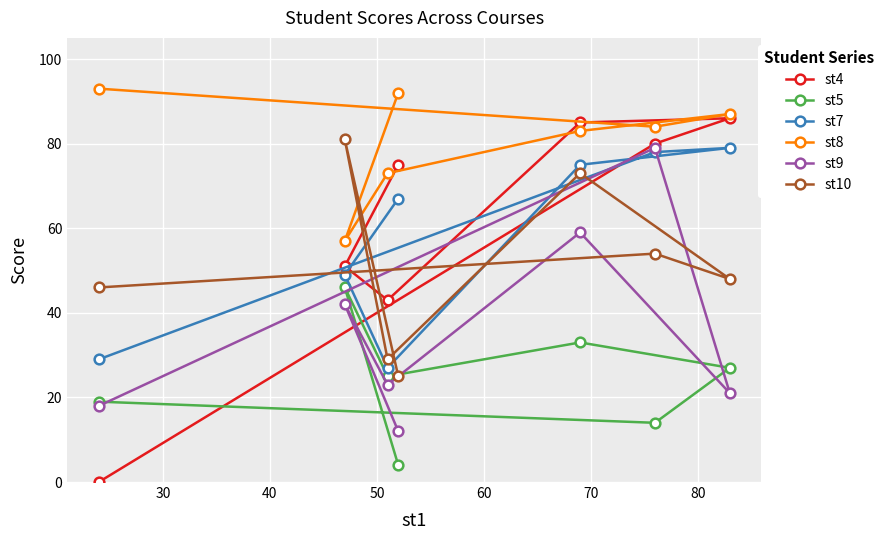

At how many categories does at least one series exceed 10?

7